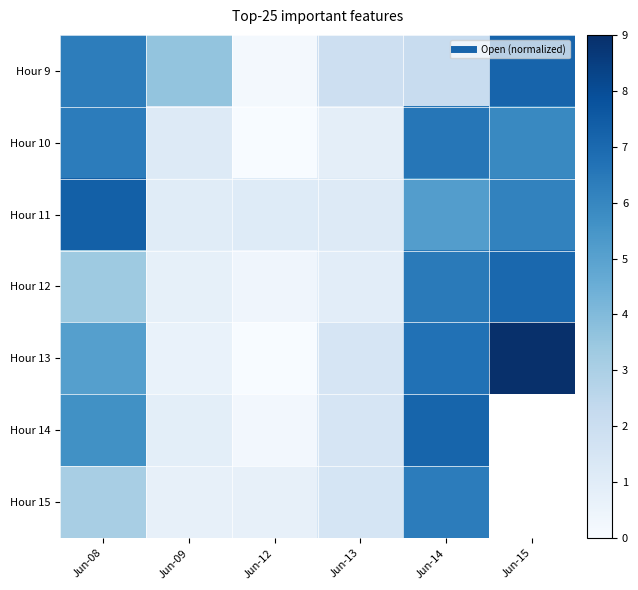

At how many categories does at least one series exceed 6?

3